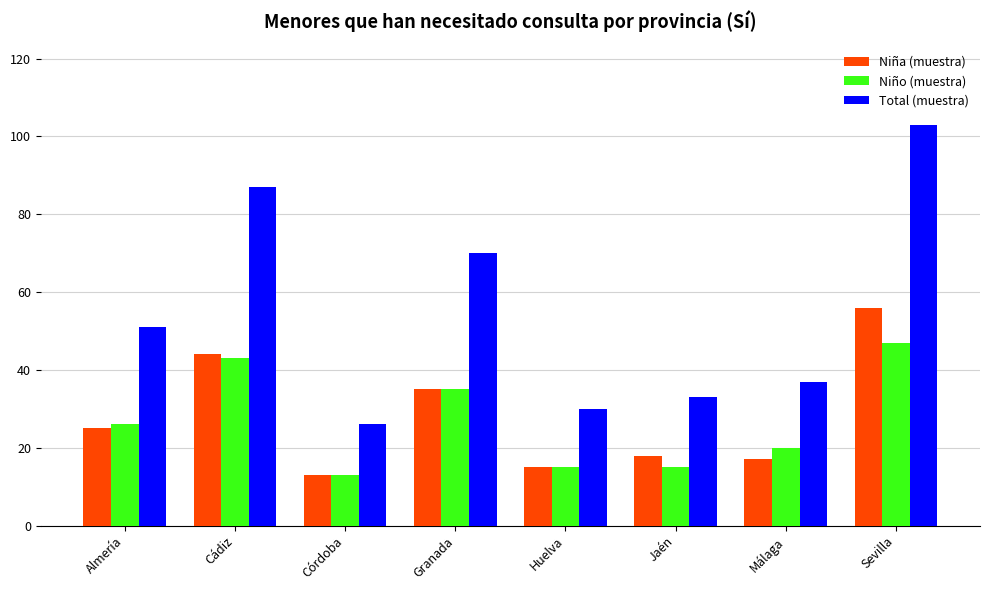

Between Málaga and Sevilla, which series saw the biggest shift?

Total (muestra)